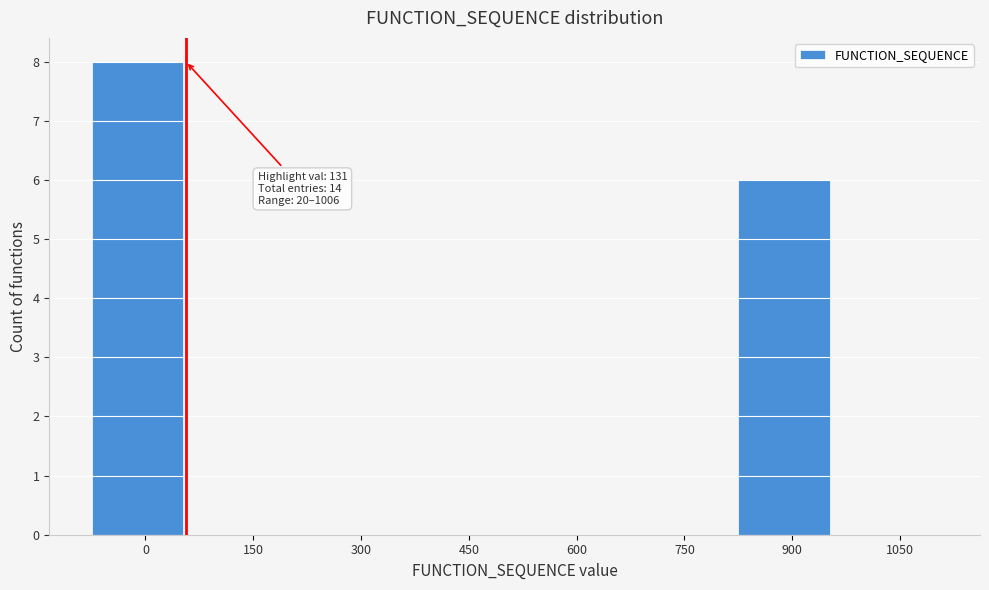

Reading right to left, extract all data points from this chart.

1050=0	900=6	750=0	600=0	450=0	300=0	150=0	0=8